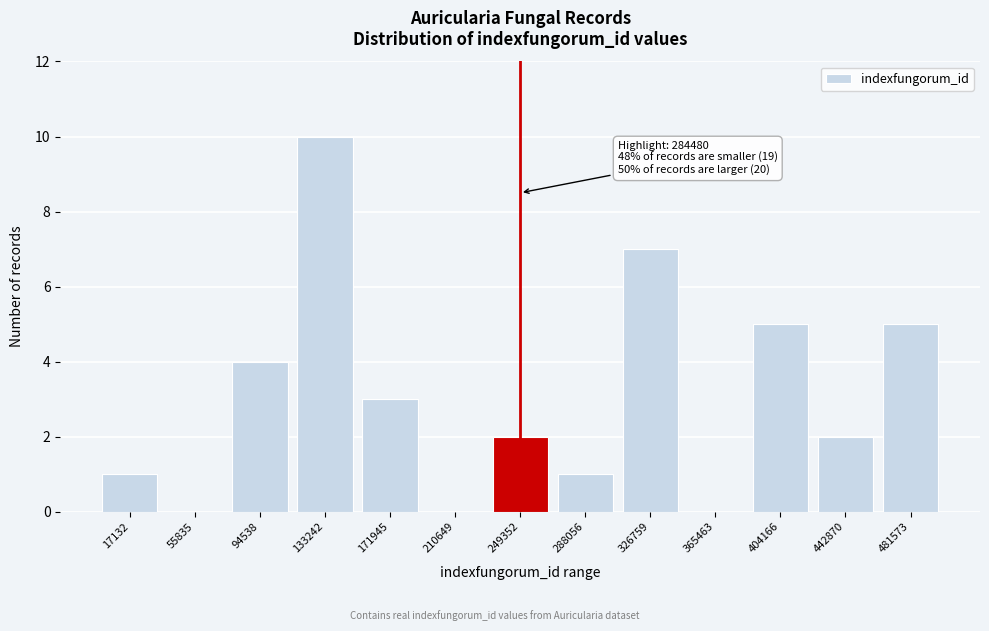

Reading left to right, extract all data points from this chart.

17132=1	55835=0	94538=4	133242=10	171945=3	210649=0	249352=2	288056=1	326759=7	365463=0	404166=5	442870=2	481573=5